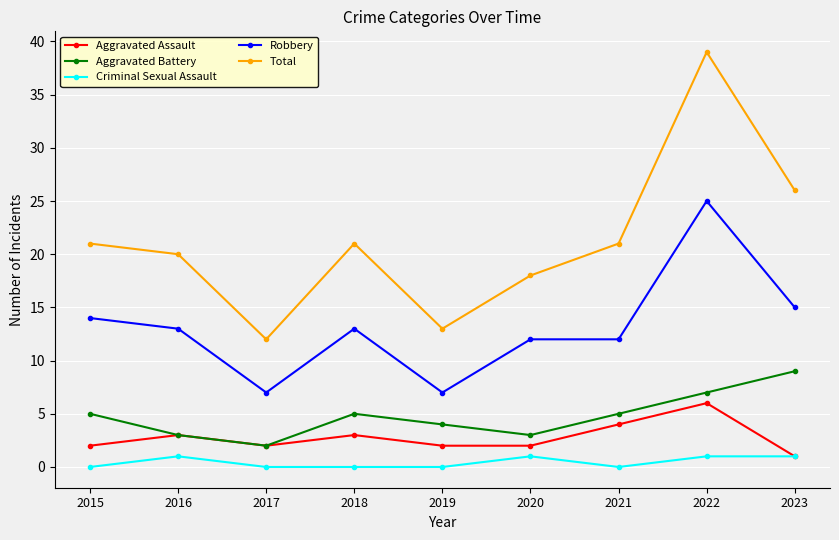

Is it true that Aggravated Battery equals 5 at 2022?

False